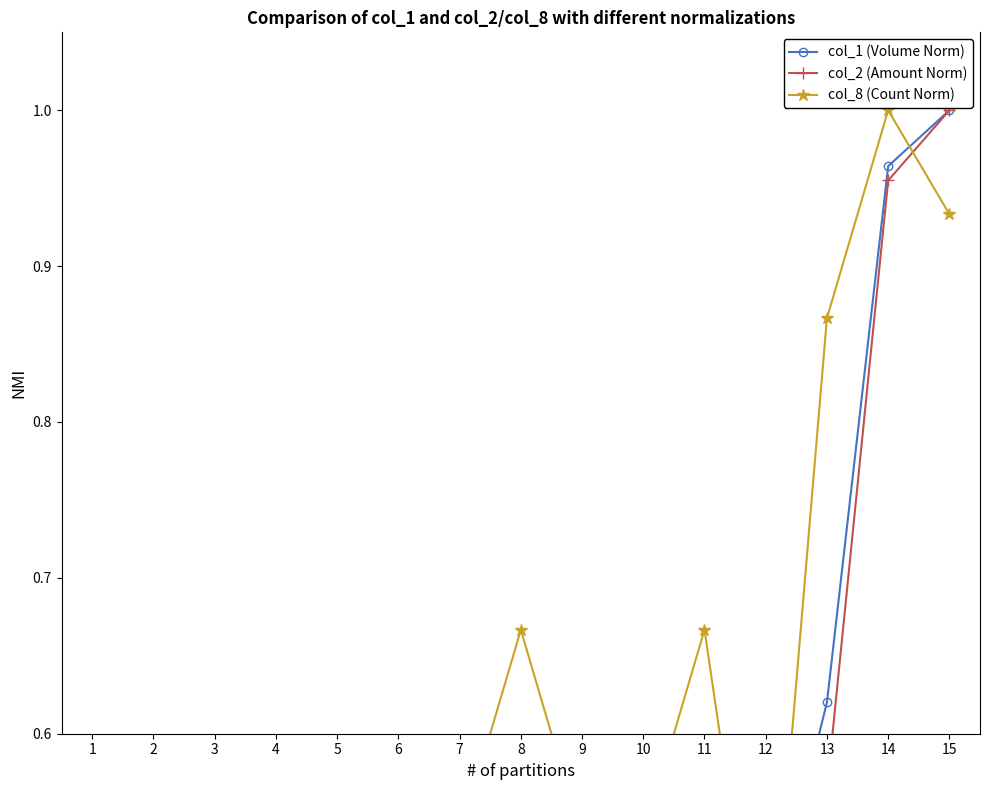

How many lines are shown in the chart?

3